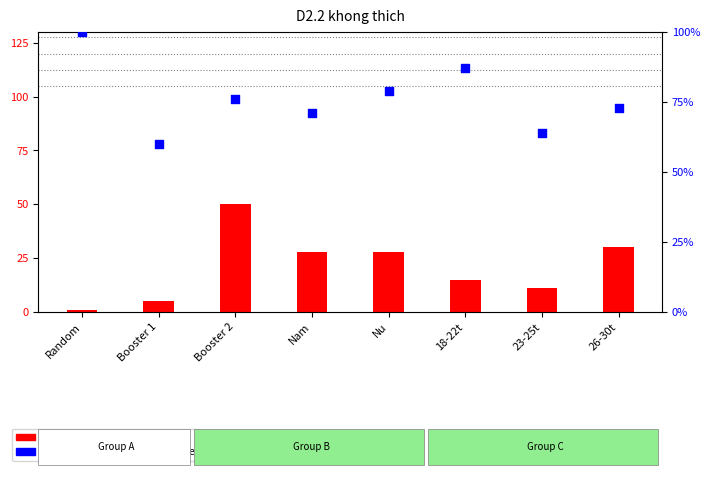

Is the value of count at 23-25t greater than the value of percentile rank within the sample at Random?

No